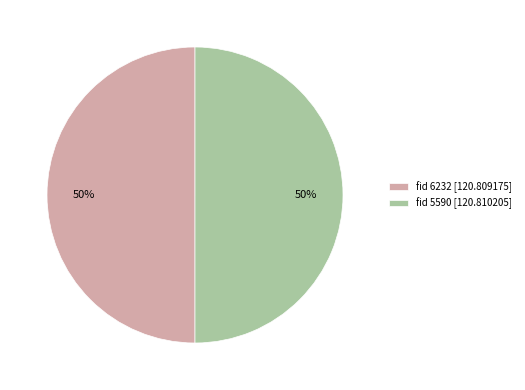

True or false: fid 6232 [120.809175] accounts for 50% of the total.

True